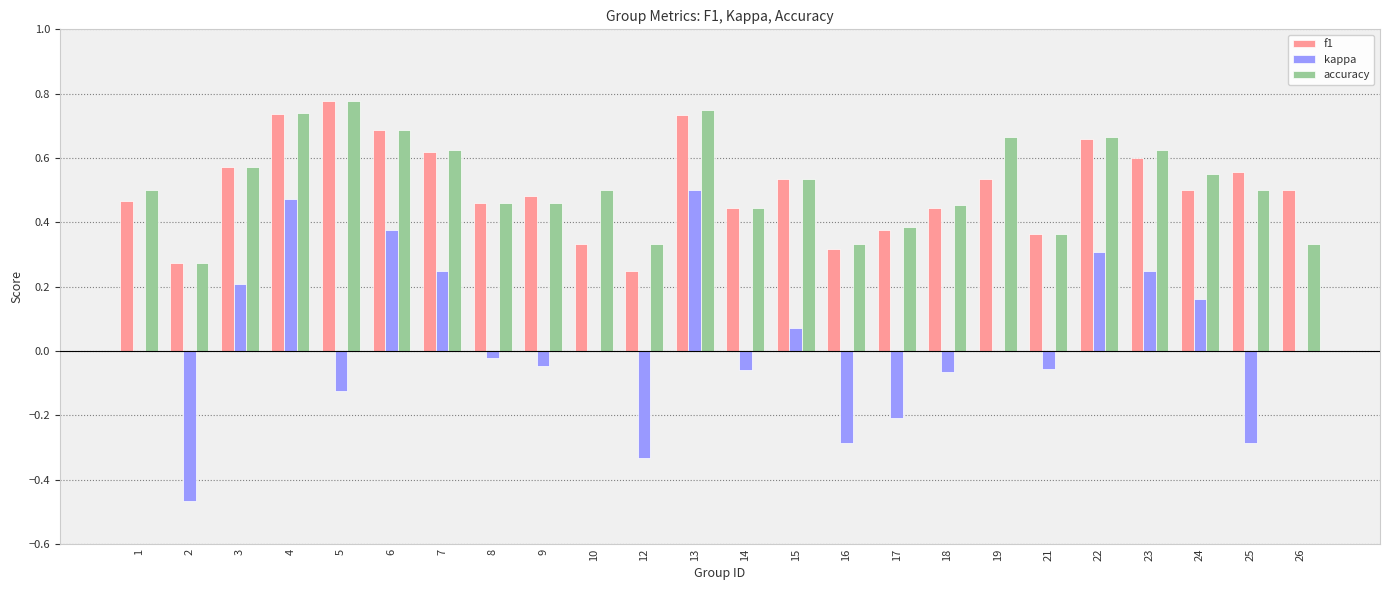

Are the bars grouped side by side (vs. stacked)?

Yes